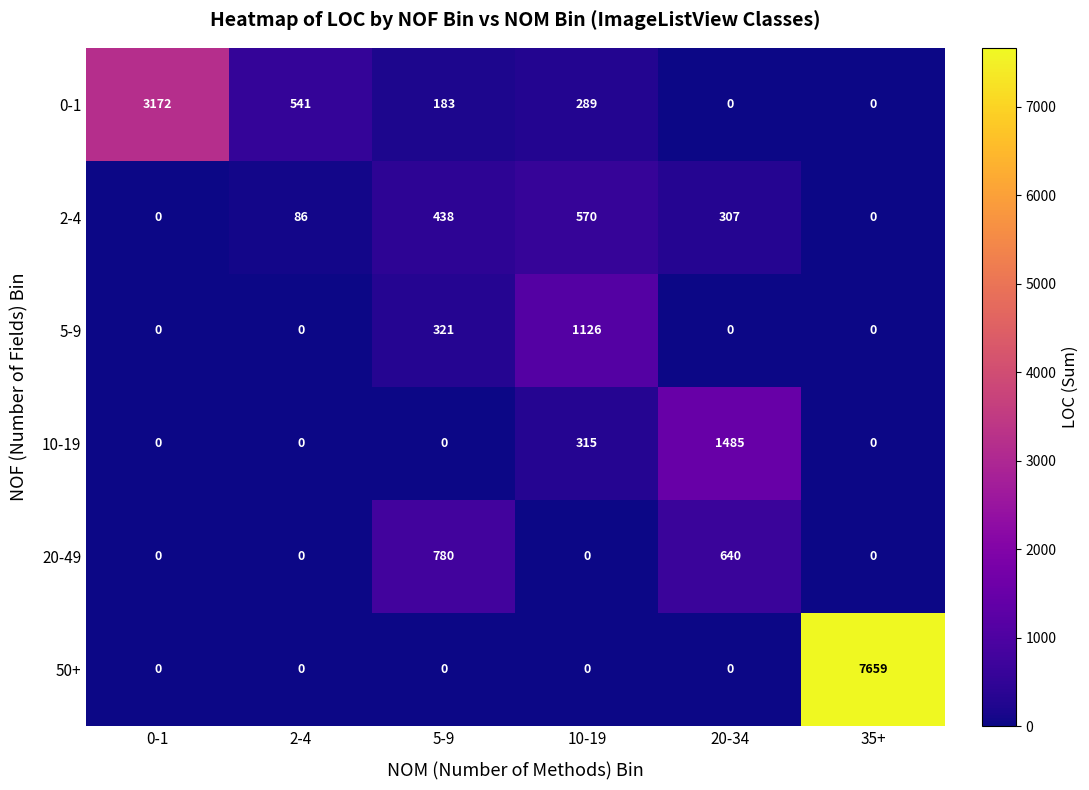

What is the difference between the maximum and second lowest values in the 10-19 series?

1485